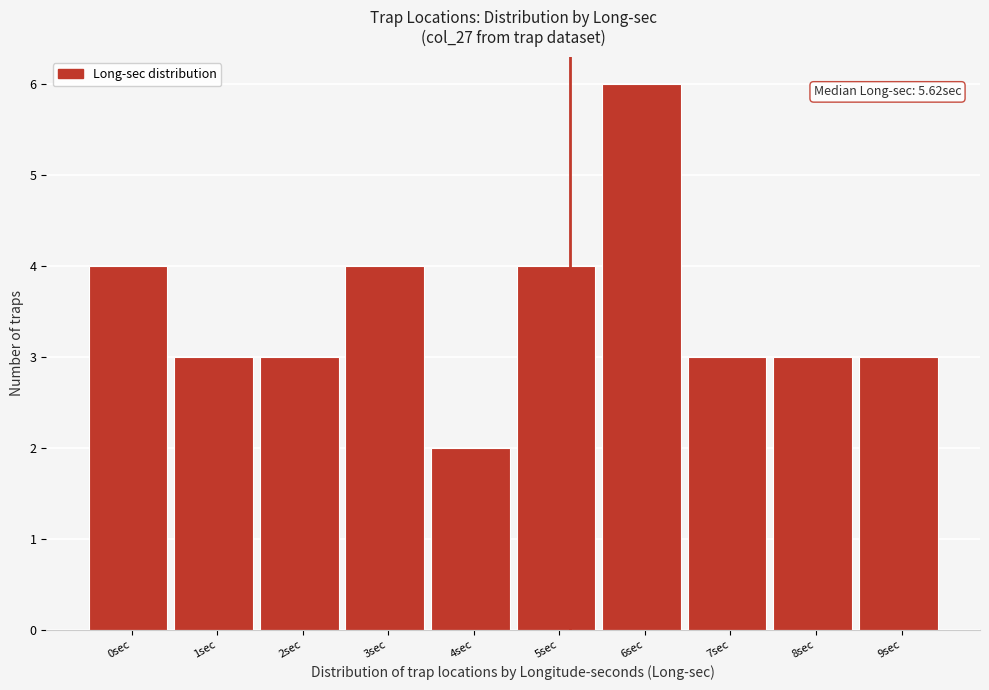

Reading left to right, extract all data points from this chart.

0sec=4	1sec=3	2sec=3	3sec=4	4sec=2	5sec=4	6sec=6	7sec=3	8sec=3	9sec=3